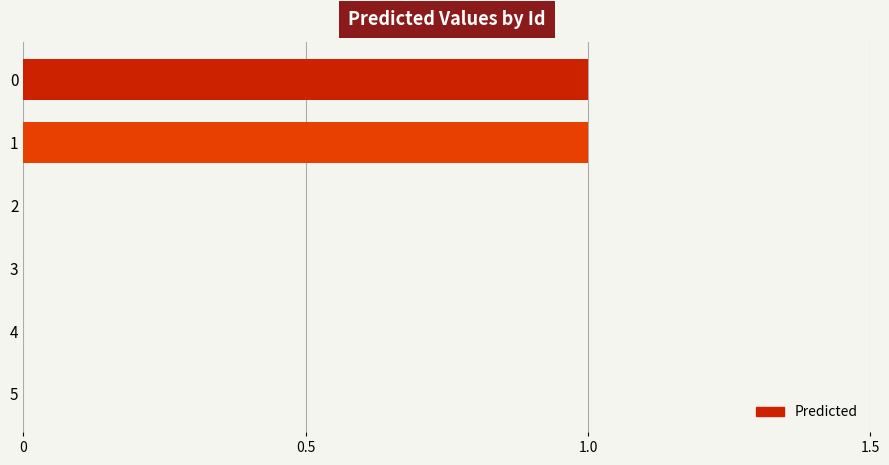

True or false: the data shows 0 at 2.

True